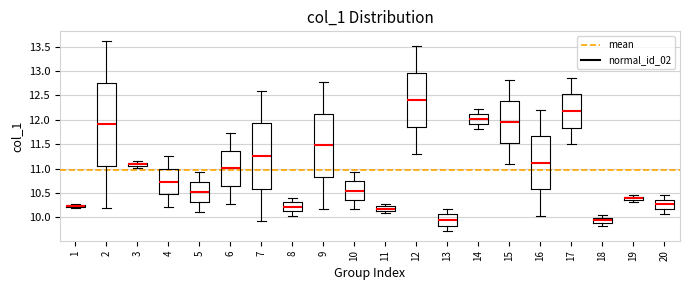

Comparing the boxes themselves (not the whiskers), which one is the tallest?

2